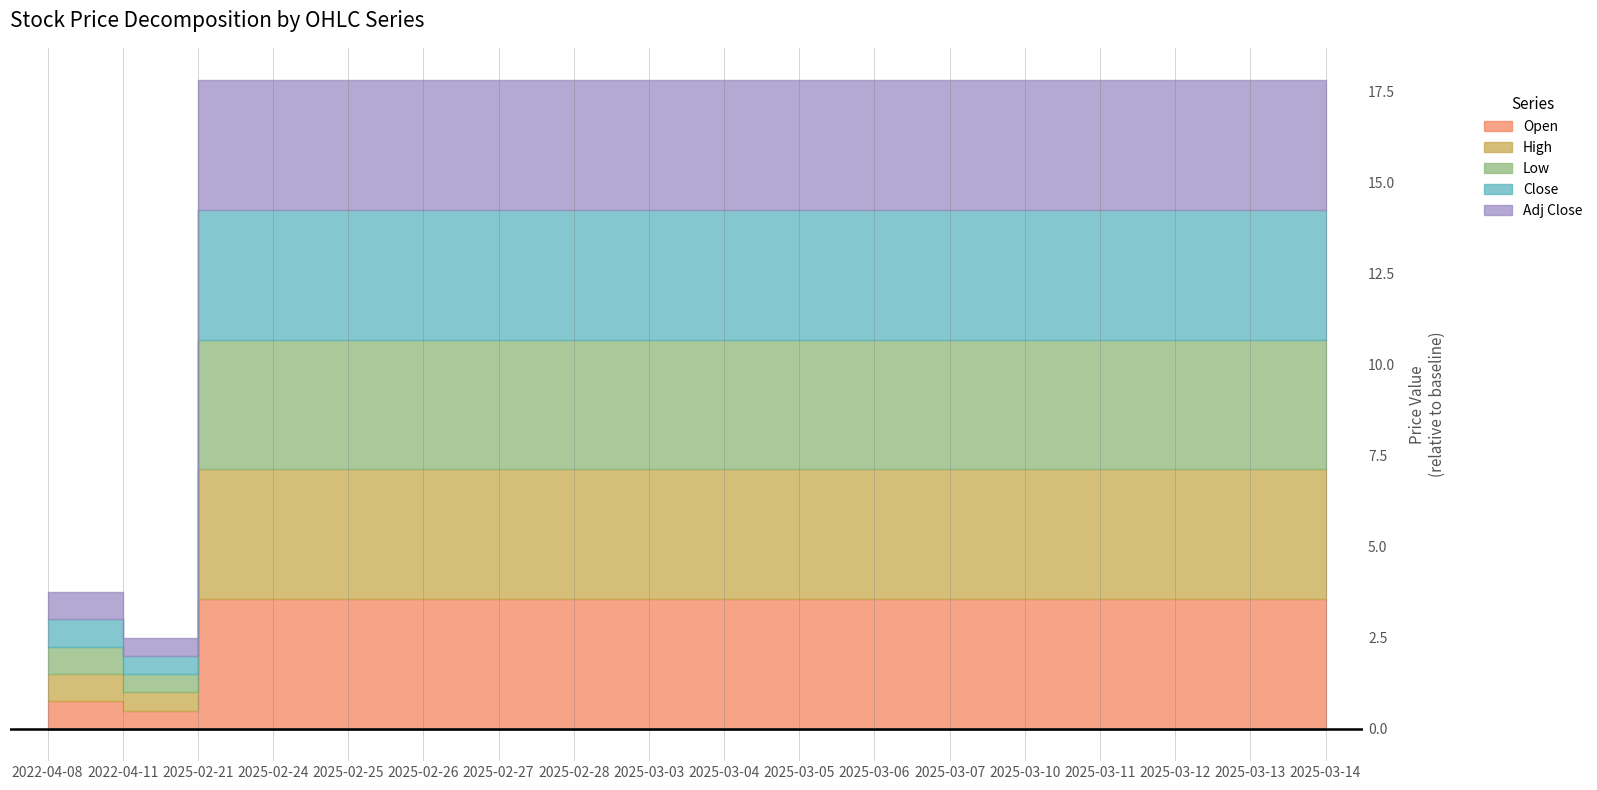

What is the label of the 6th point from the left?

2025-02-26